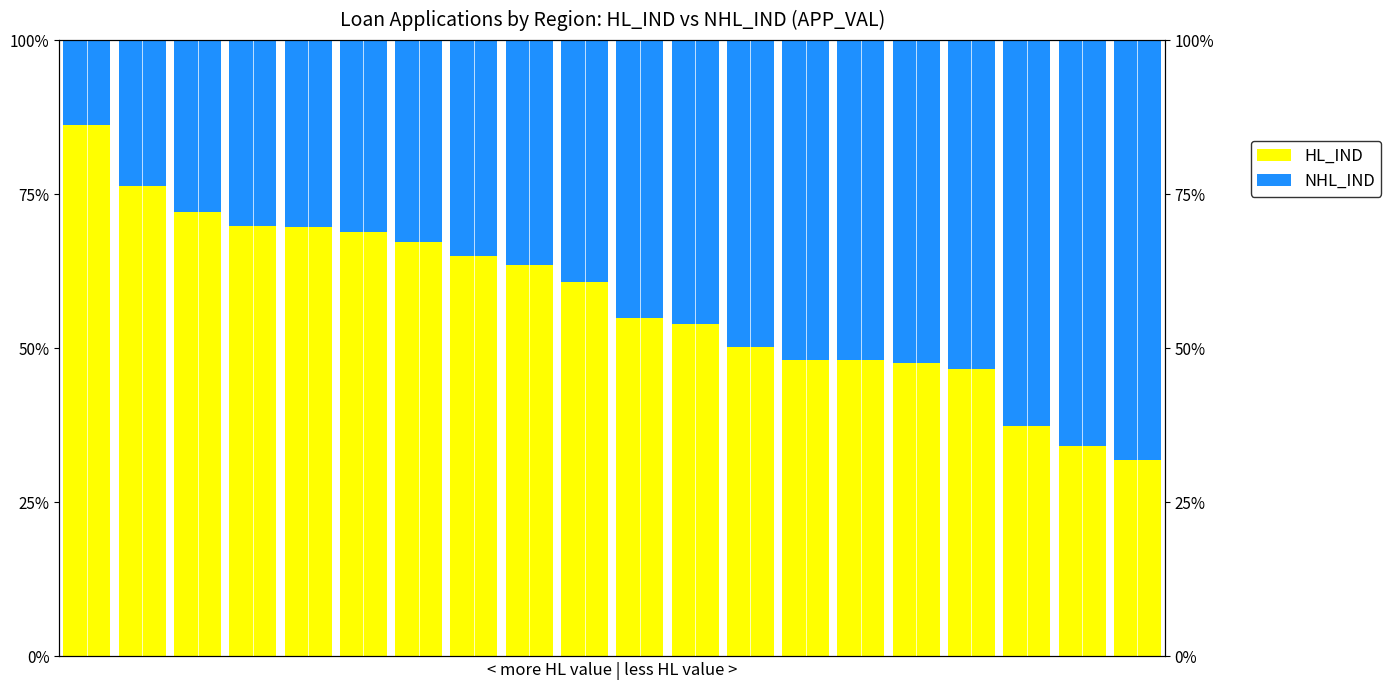

How many bars are there in total?

40